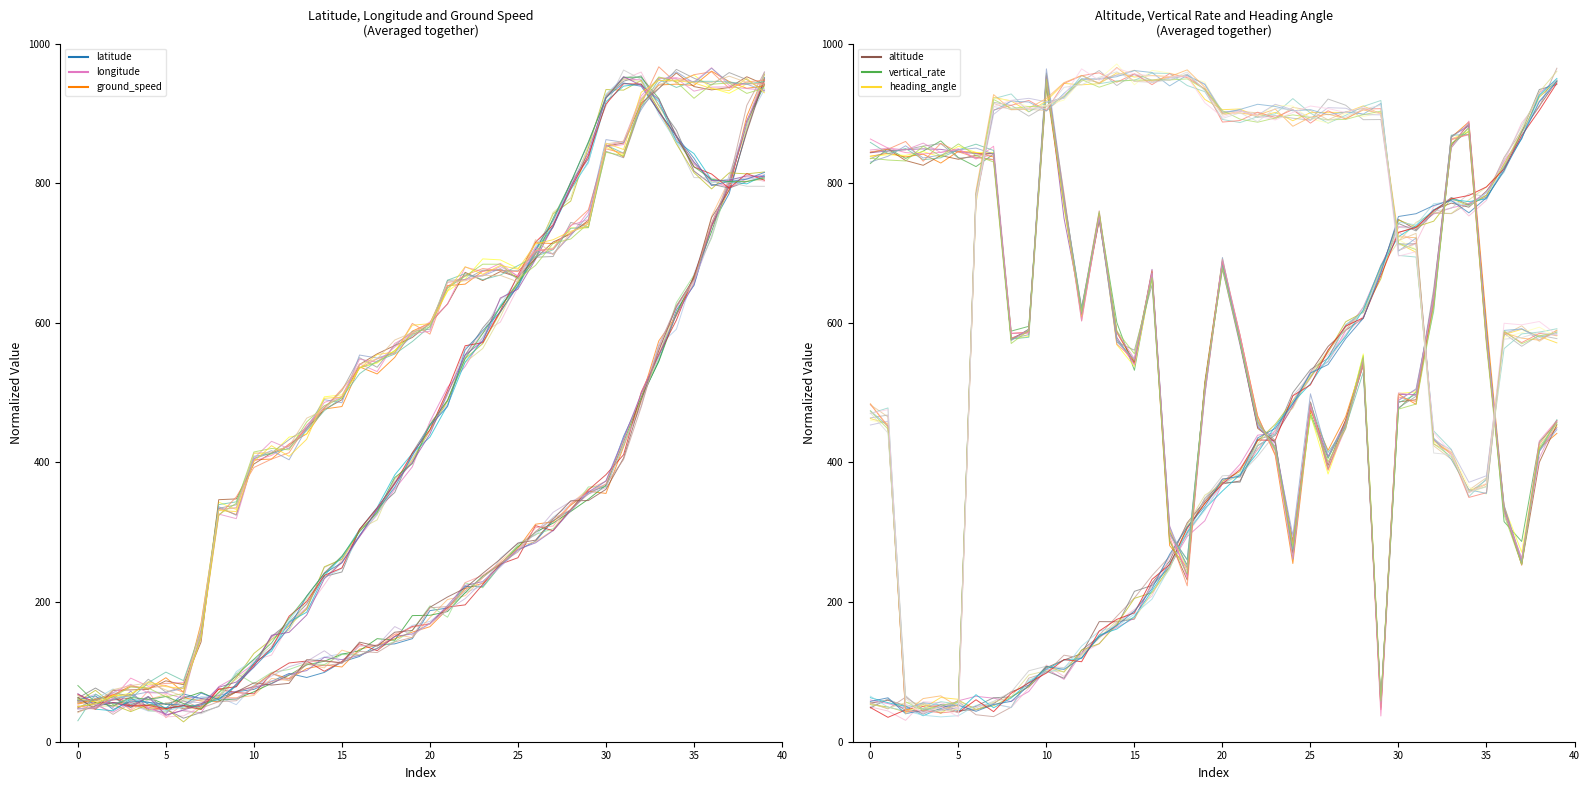

The heading_angle series shows 17.2 at 15. True or false?

False